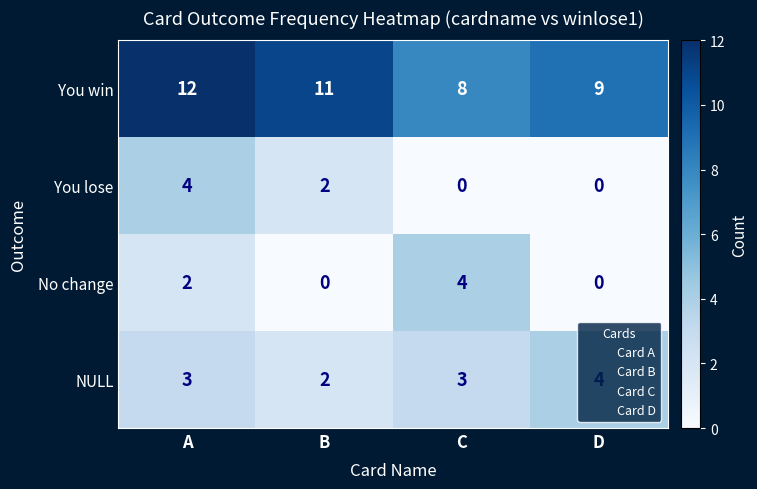

Which category has the highest value in the You win series?

A